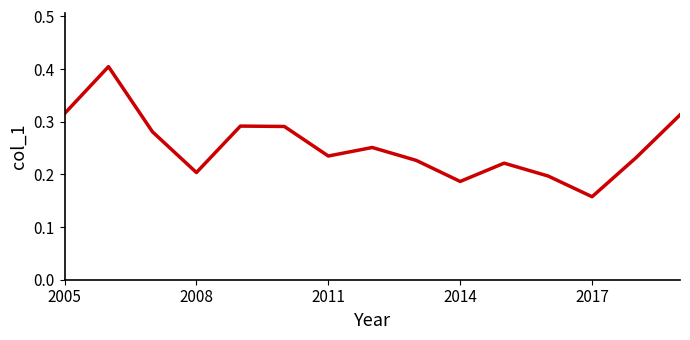

What is the maximum value shown in the chart?

0.4